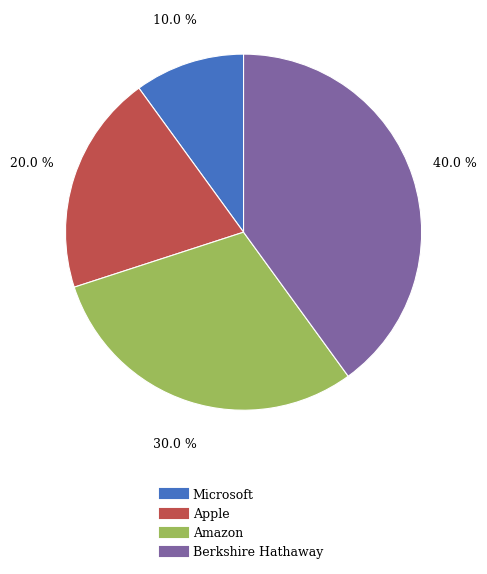

Do Microsoft and Amazon together represent more than half of the pie?

No